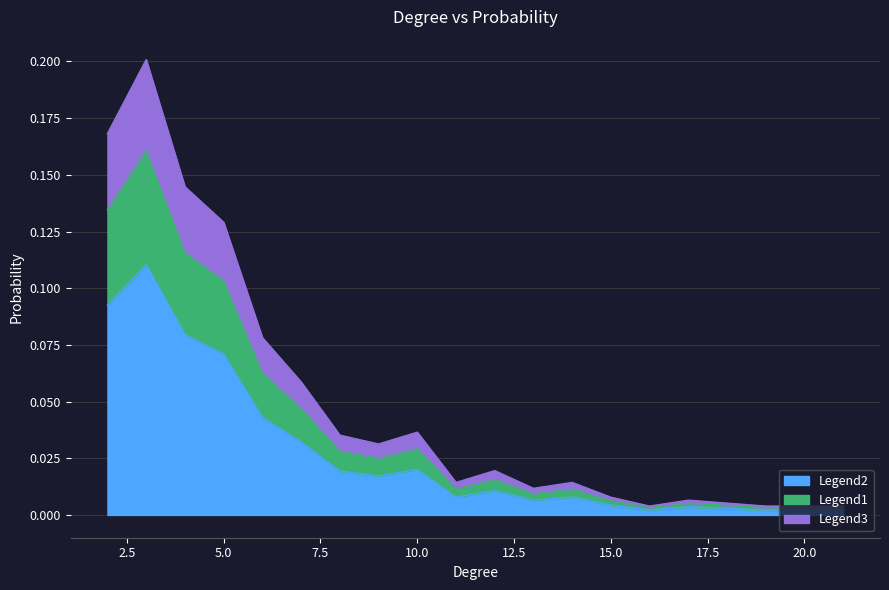

Between 4 and 7, which is larger?

4